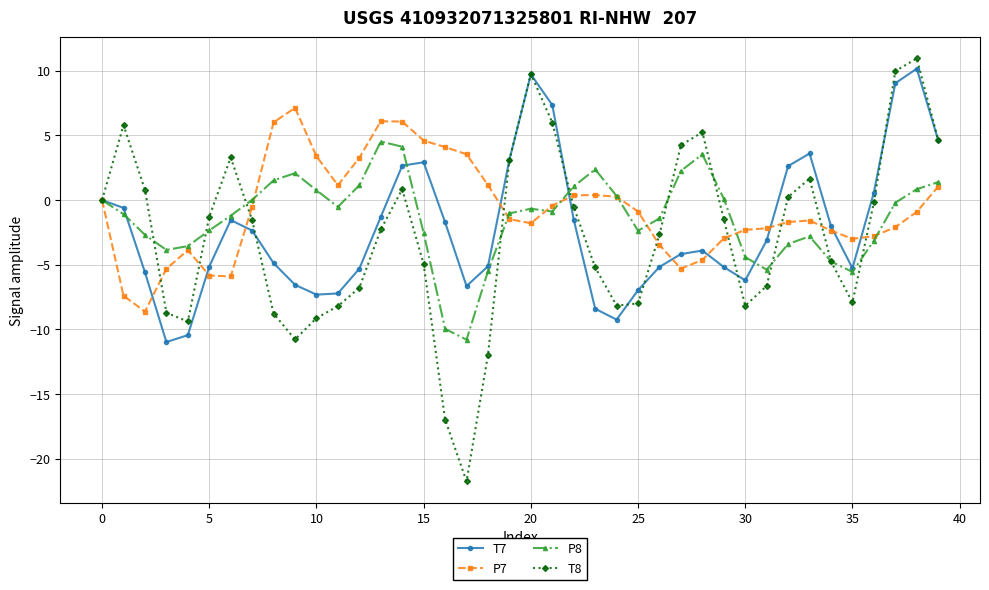

Rank the series by their maximum value, from lowest to highest.

P8, P7, T7, T8